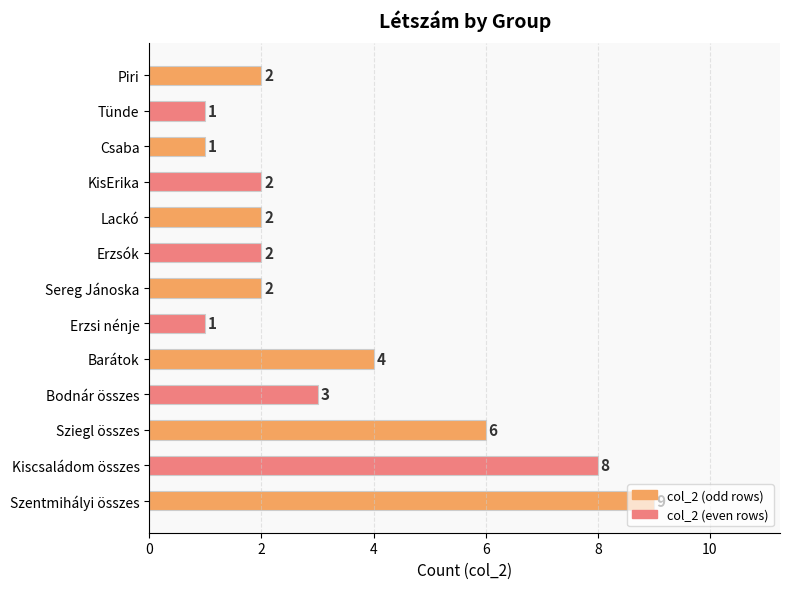

True or false: the data shows 8 at Kiscsaládom összes.

True